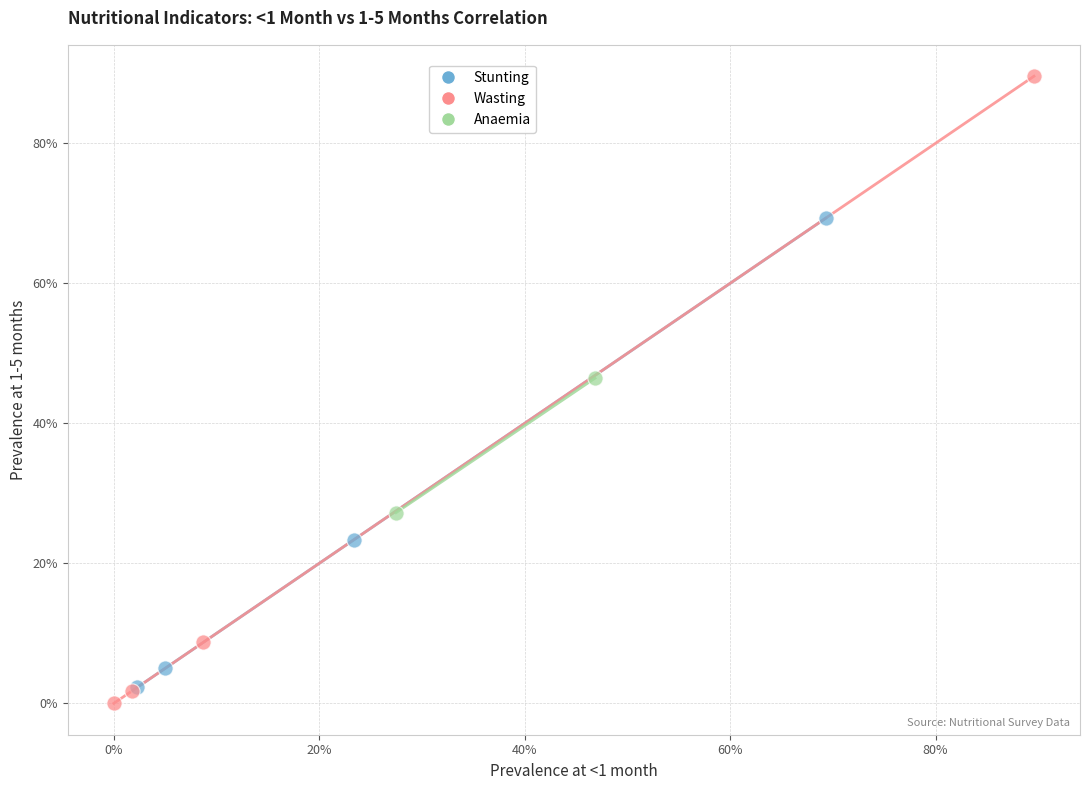

Which series contains the lowest Y value?

Wasting